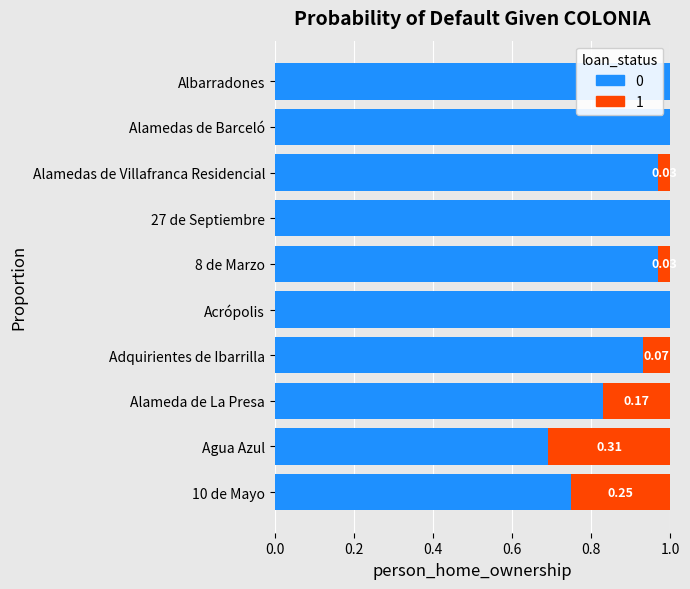

What is the sum of all 0 values?

9.1